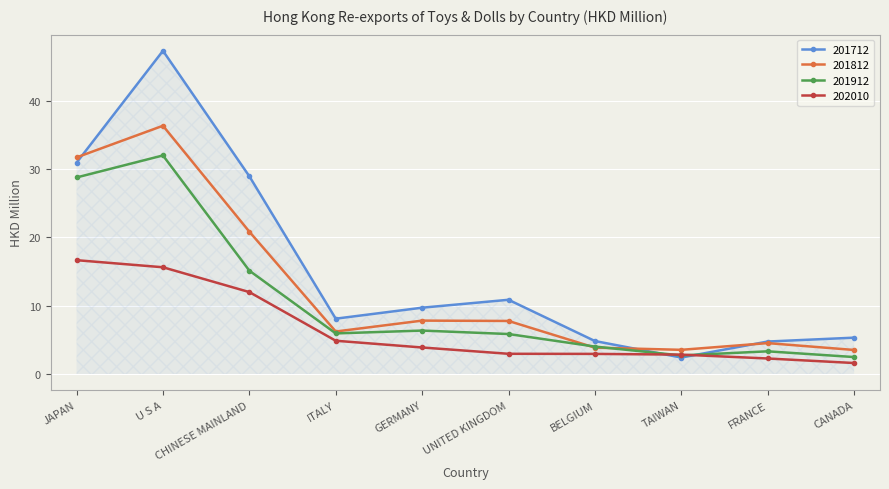

What is the label of the 10th point from the right?

JAPAN